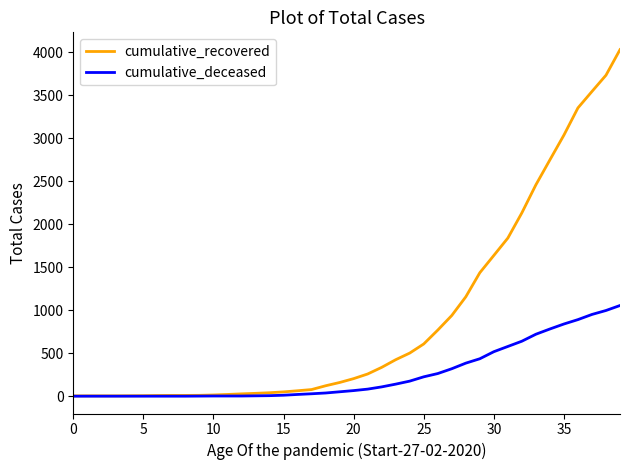

Is this an area chart (filled region under the line)?

No